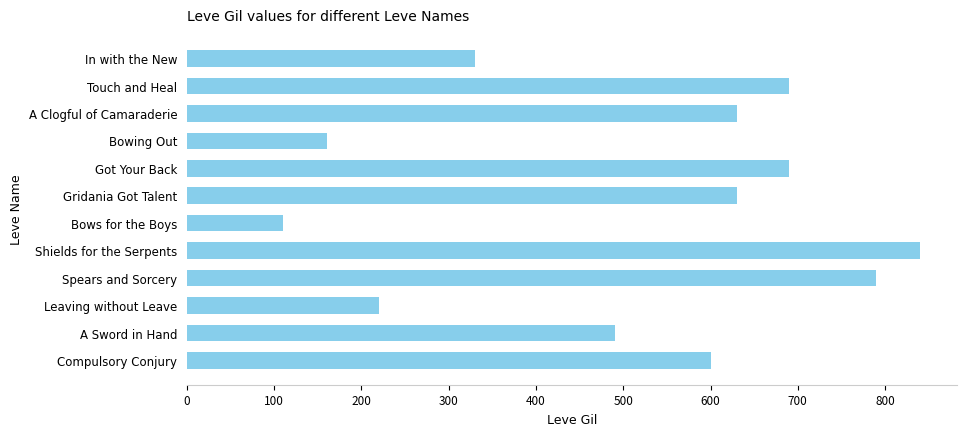

Does the chart contain stacked bars?

No